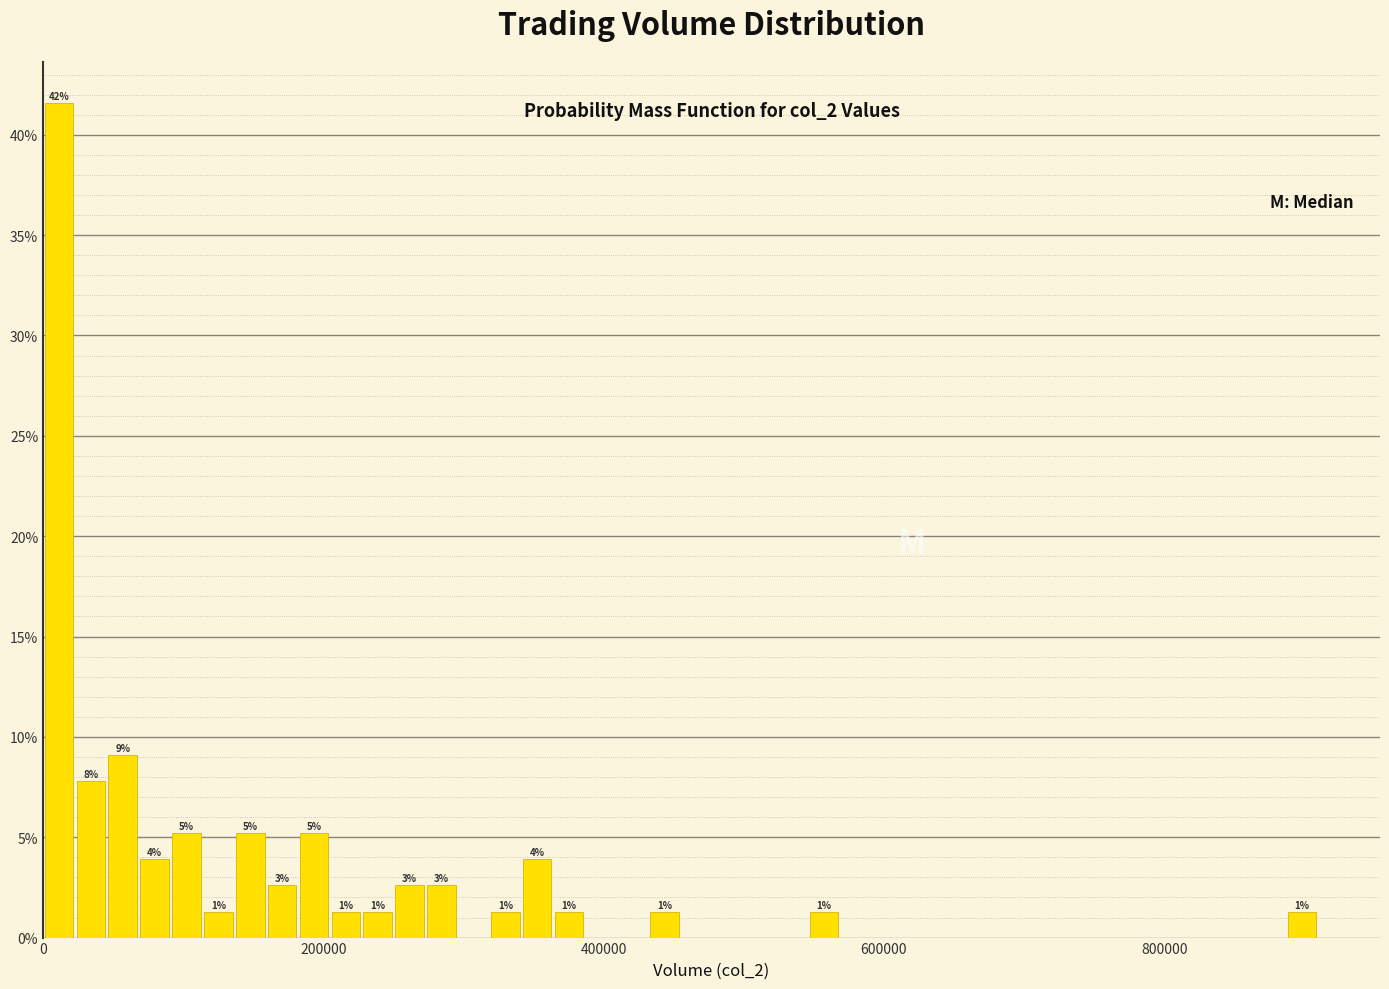

Around what value on the x-axis is the tallest bar? Give the approximate position of its centre, as read against the axis.

20000